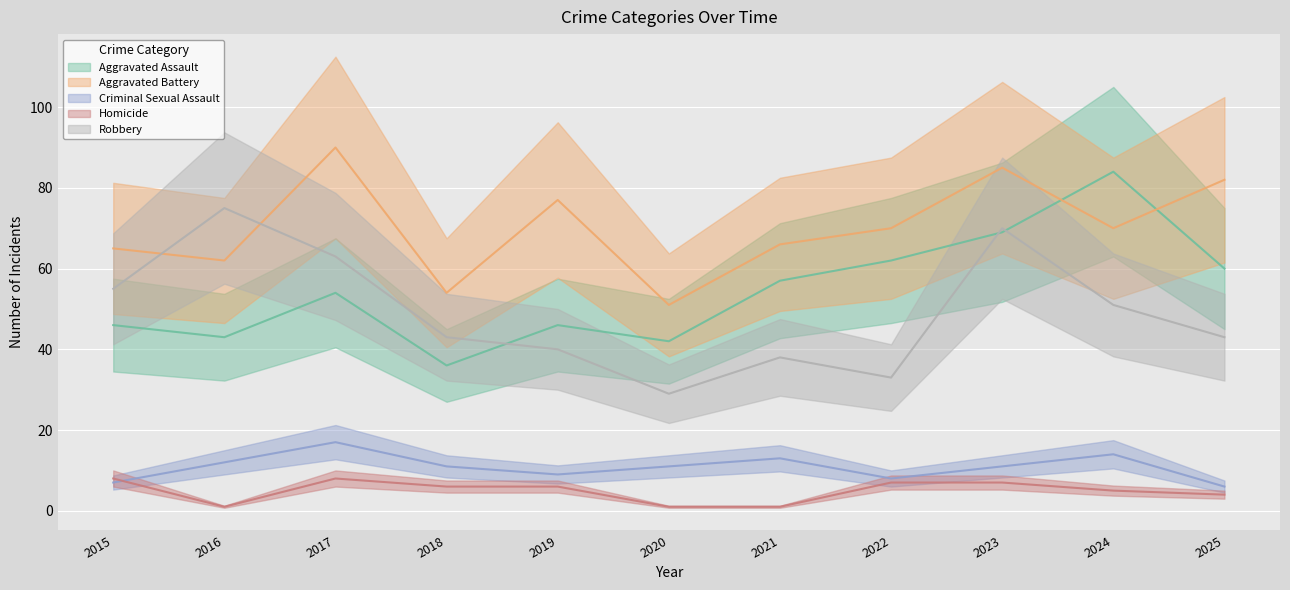

True or false: Robbery has more than 2 interior local peaks.

True